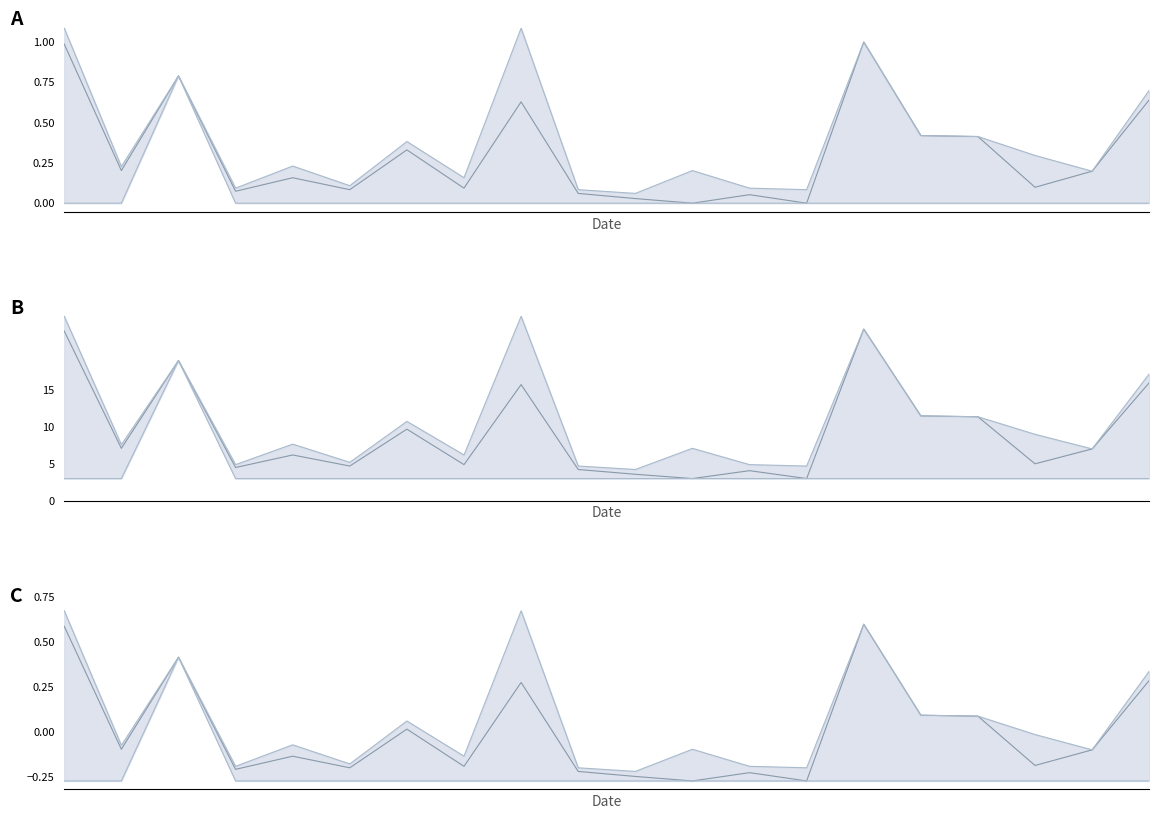

Count the number of data series in this chart.

3